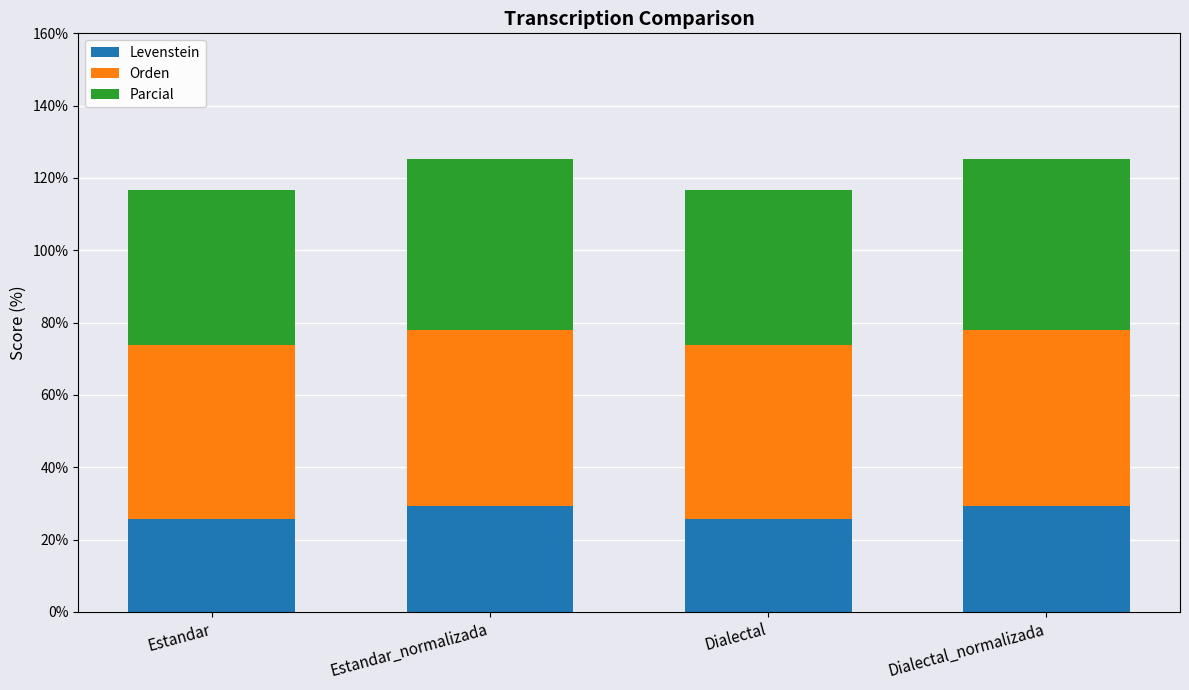

Reading right to left, list the values for the Levenstein series.

Dialectal_normalizada=29.4	Dialectal=25.7	Estandar_normalizada=29.4	Estandar=25.7